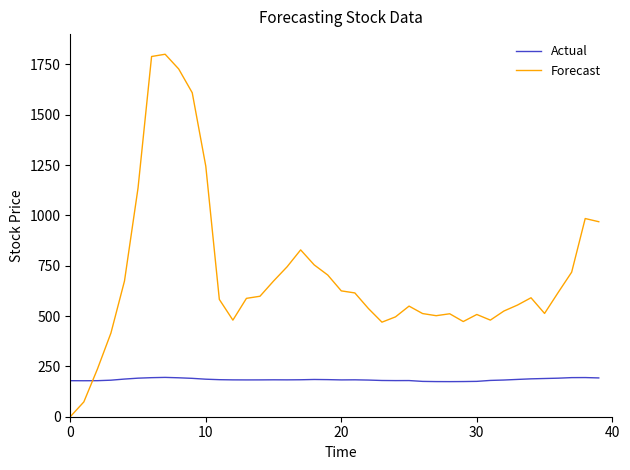

What is the sum of all Actual values?

7367.3